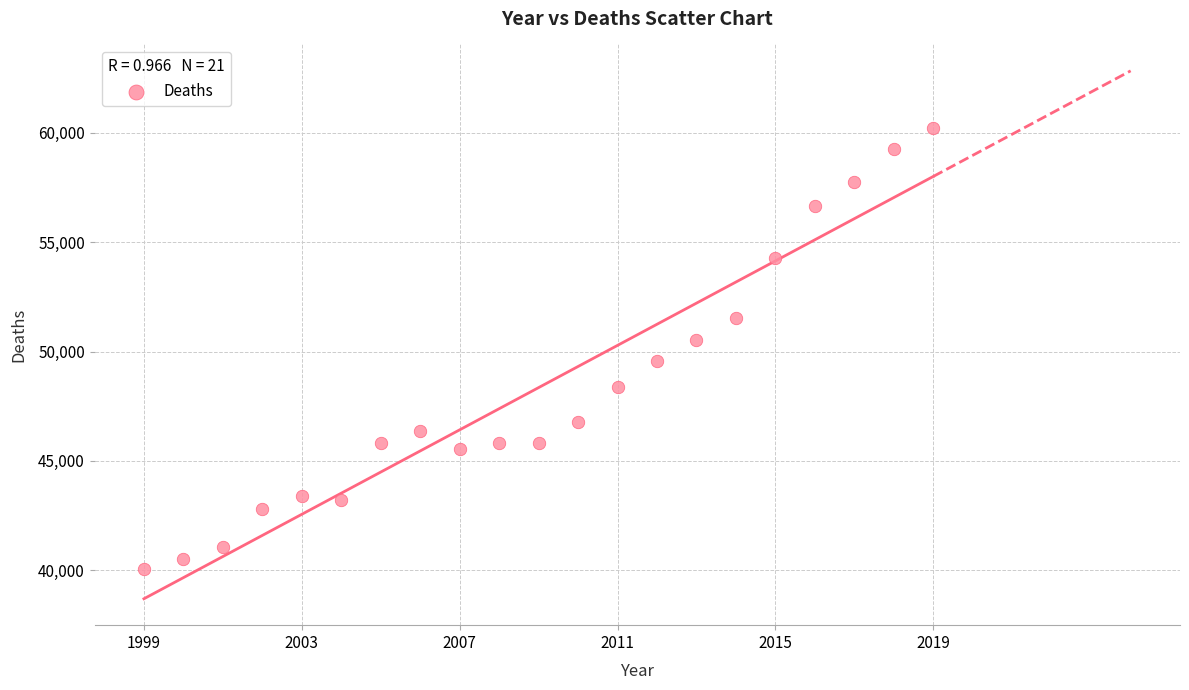

What is the range of Y values (max minus min)?

20186